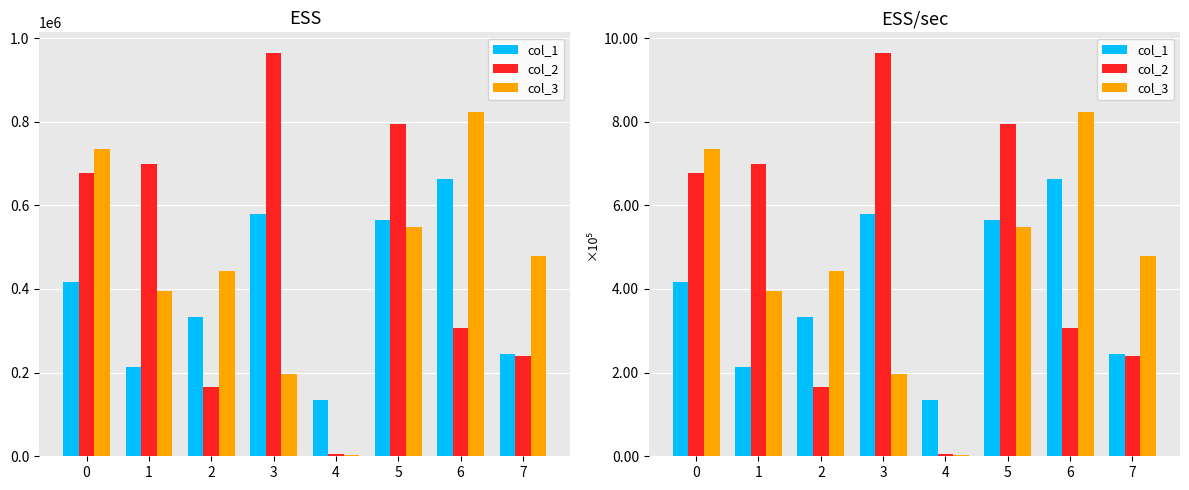

True or false: col_2 has a value of 5484 at 4.

True